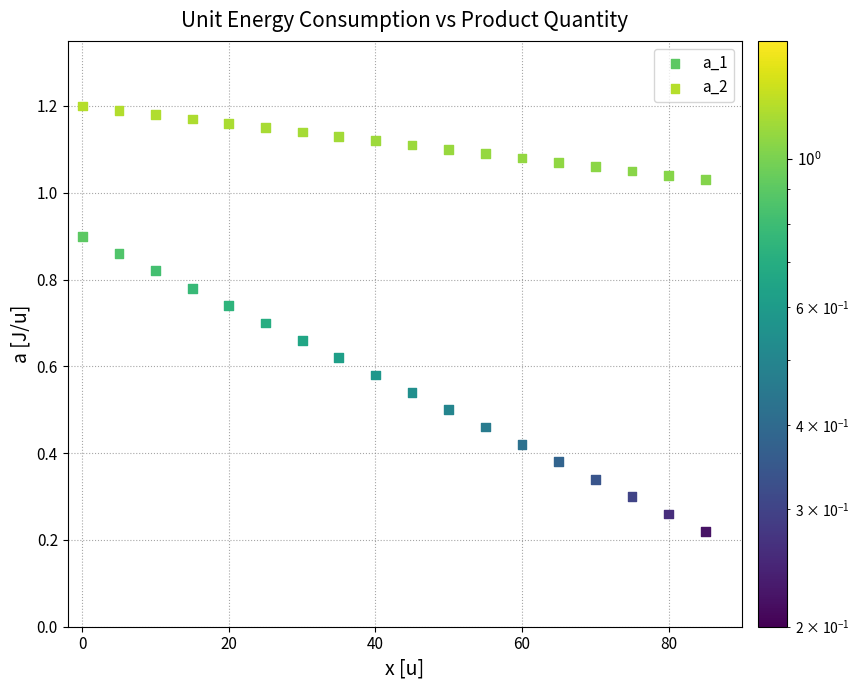

Which series has the widest spread of Y values?

a_1